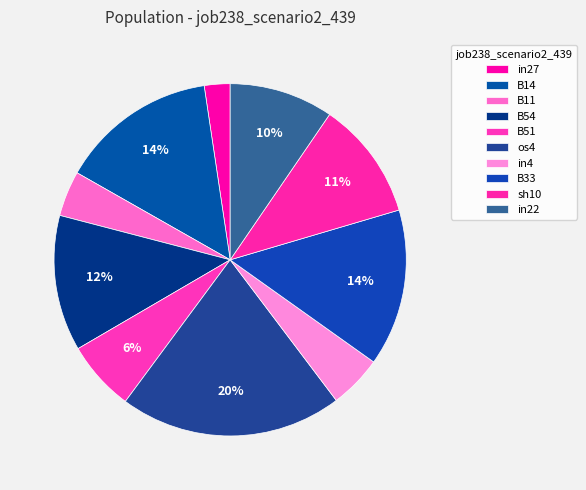

True or false: in4 accounts for 16% of the total.

False